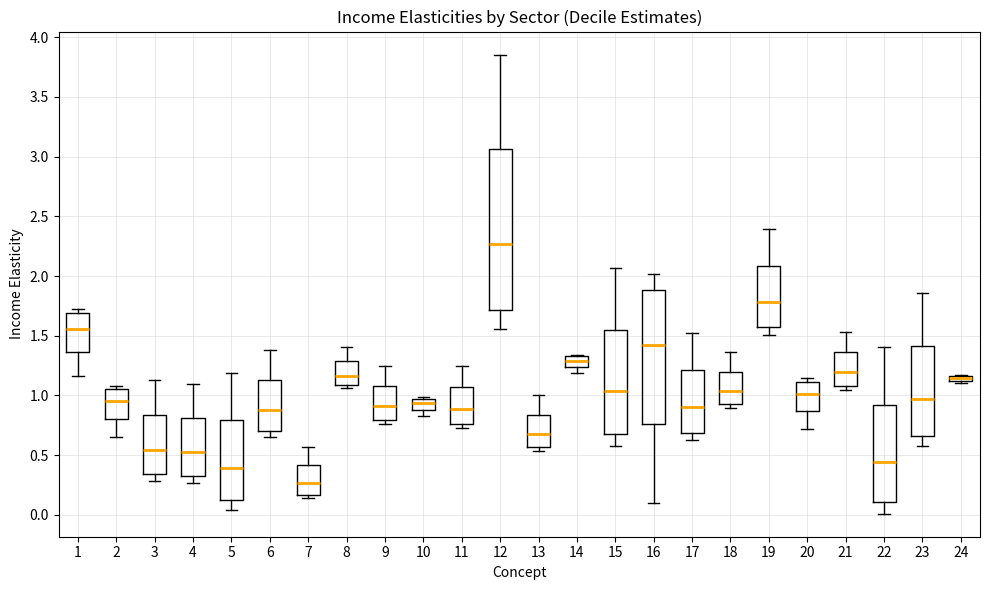

Where does the median line of the box at x = 2 sit on the y-axis? The values are not printed on the chart, so give them approximately, as read against the axis.

0.95